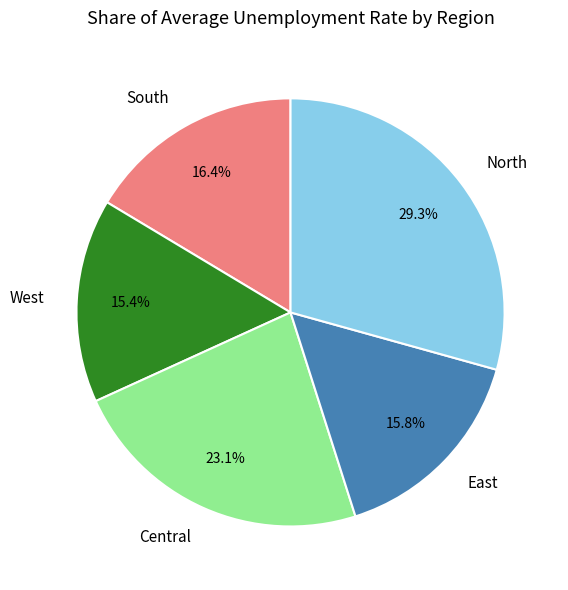

What is the total percentage of North and East?

45.1%